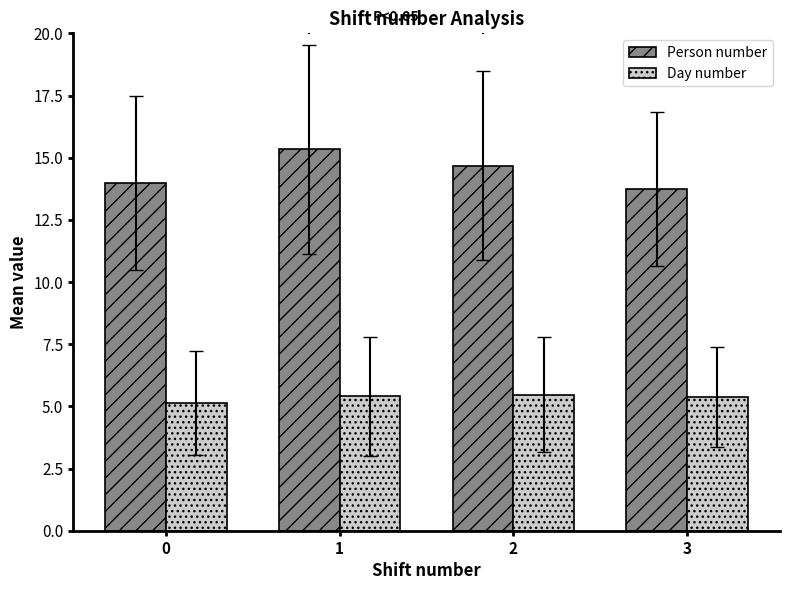

True or false: Day number has a value of 5.4 at 1.

True